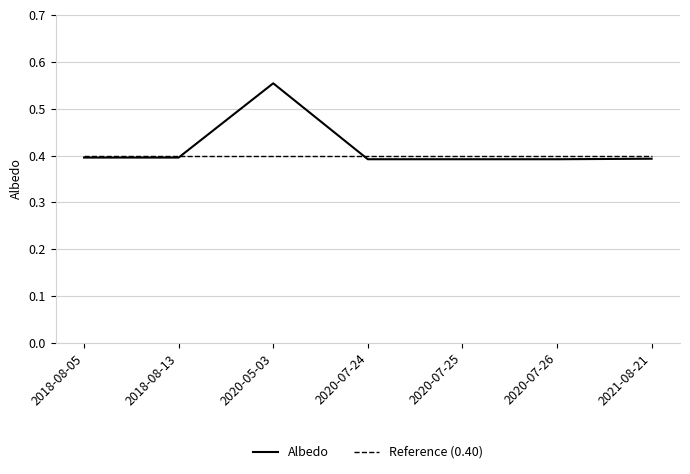

At 2020-05-03, list the series in order from smallest to largest.

Reference (0.40), Albedo